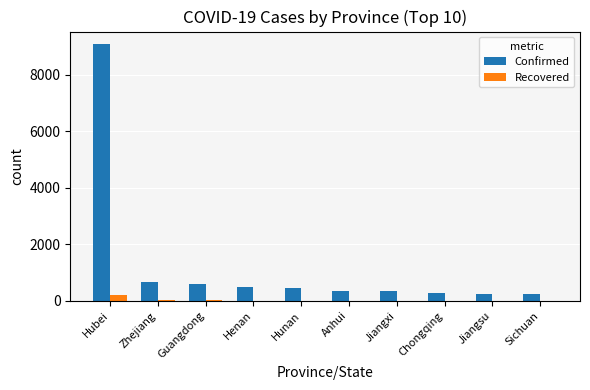

Which category has the highest value in the Confirmed series?

Hubei